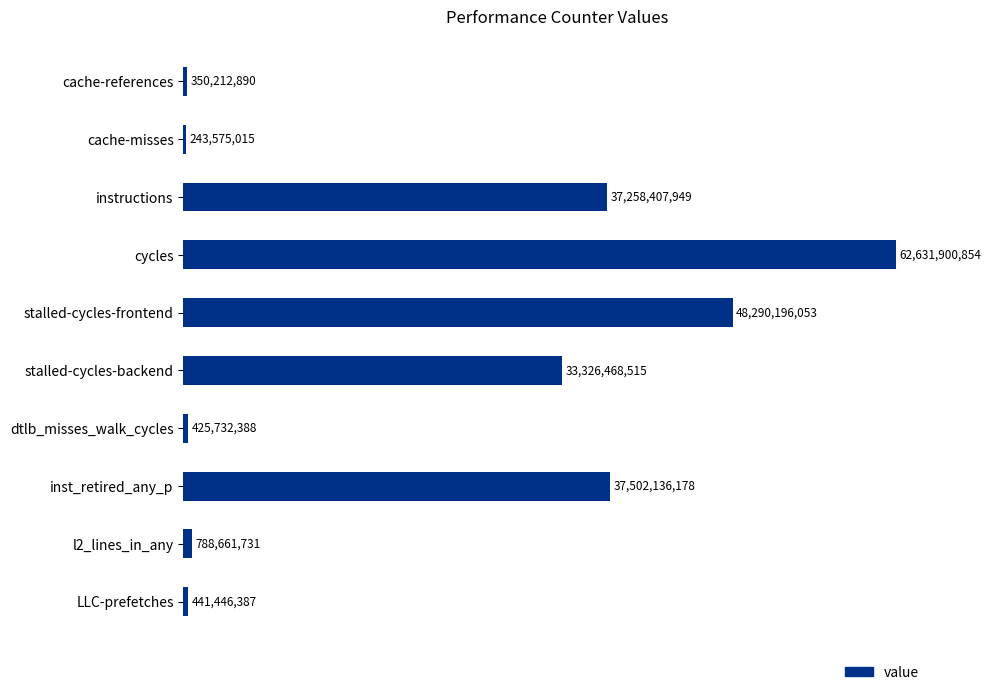

What is the greatest value displayed?

62631900854